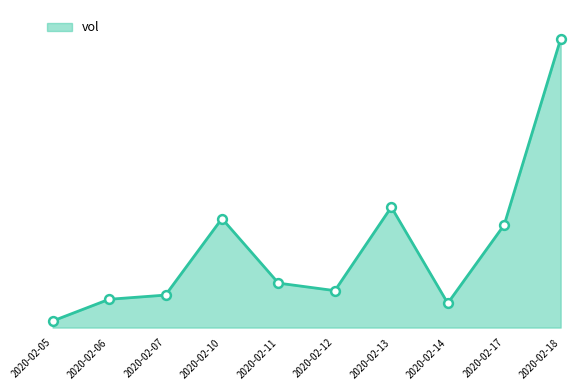

Between 2020-02-11 and 2020-02-07, which is larger?

2020-02-11